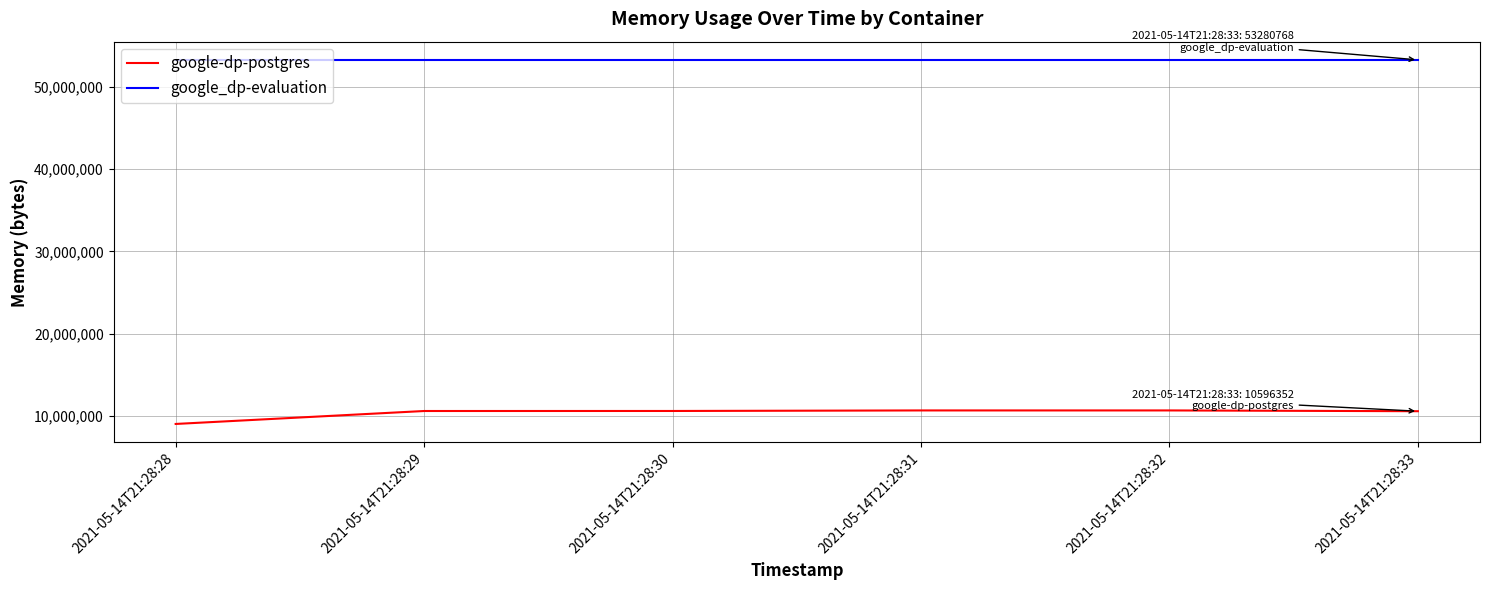

What is the minimum value shown in the chart?

9048064